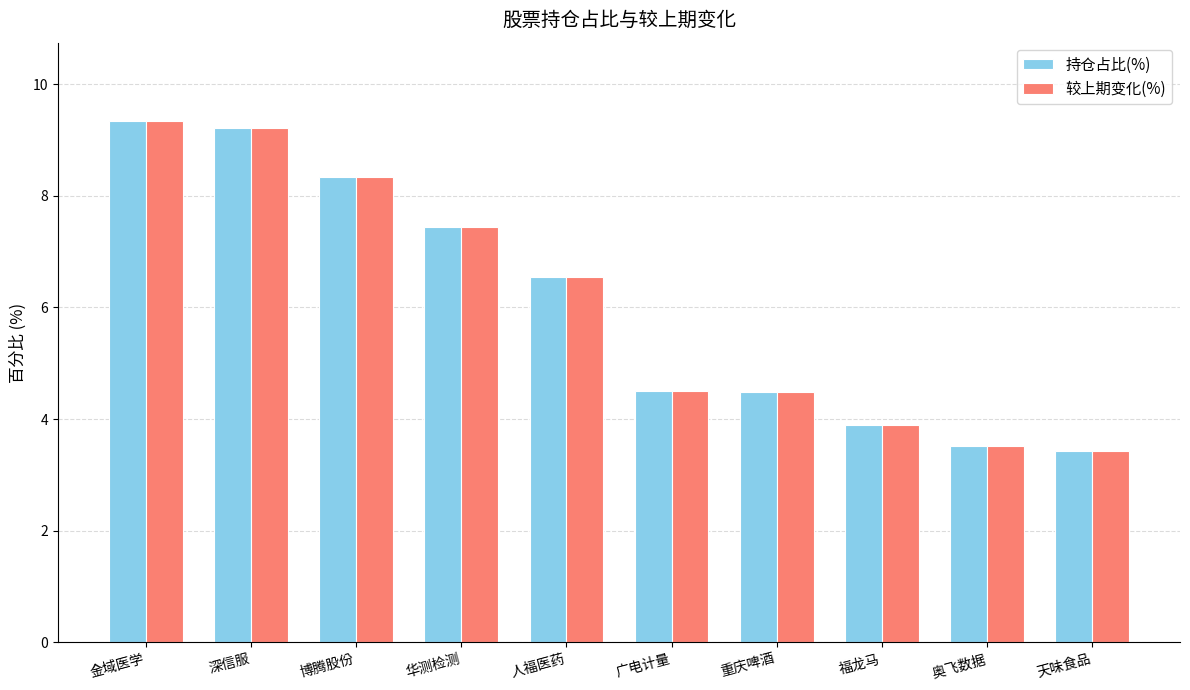

What is the value of the 持仓占比(%) bar at the 2nd from the left?

9.2